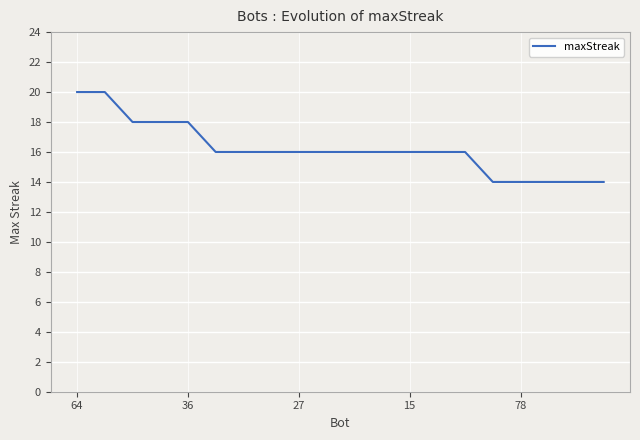

What is the greatest value displayed?

20